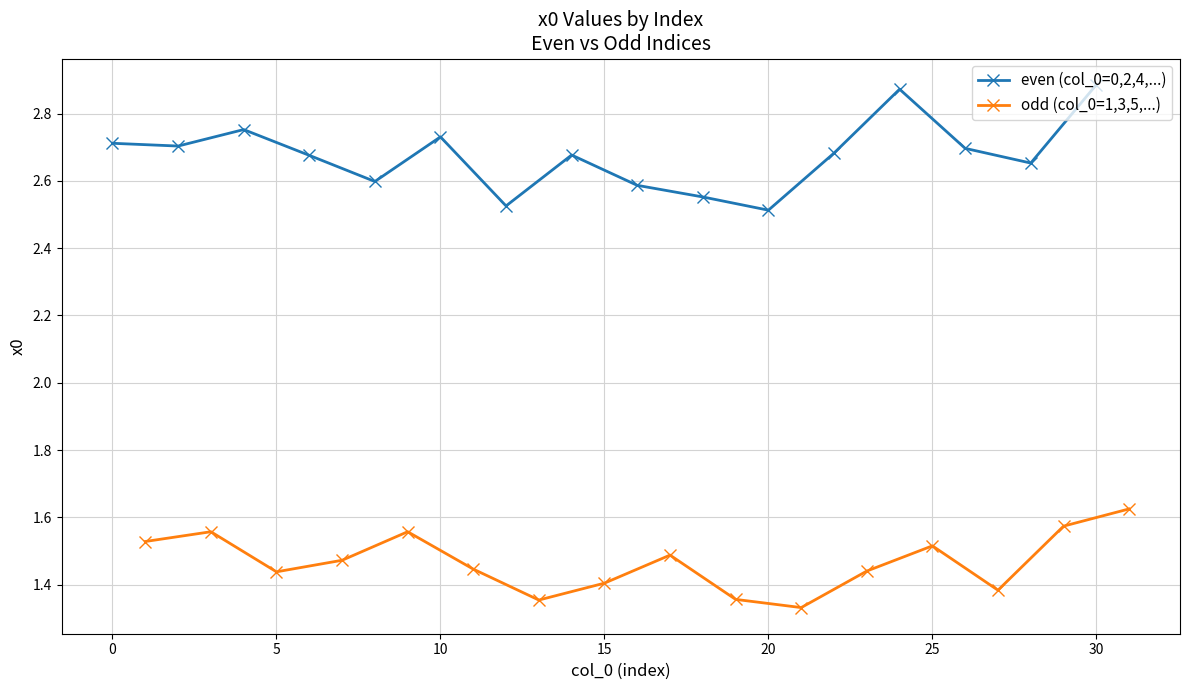

In even (col_0=0,2,4,...), how many points are higher than both neighbors (excluding endpoints)?

4